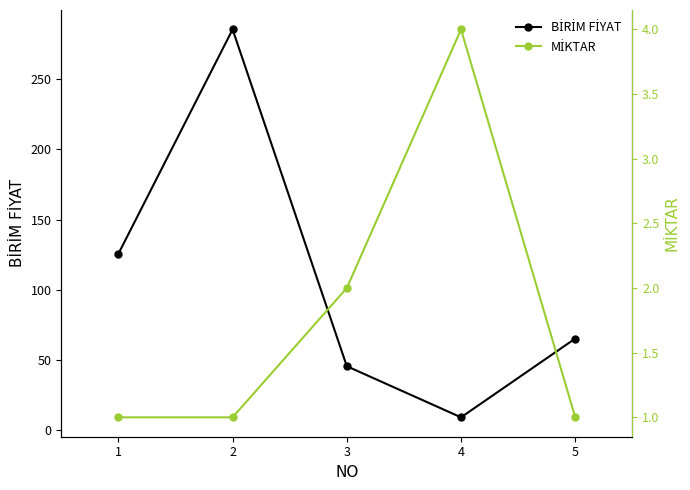

Which label corresponds to the smallest value in the chart?

1